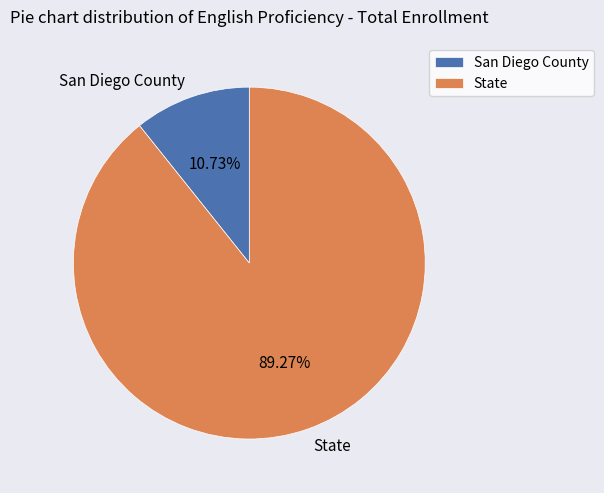

What is the smallest slice in the pie chart?

San Diego County